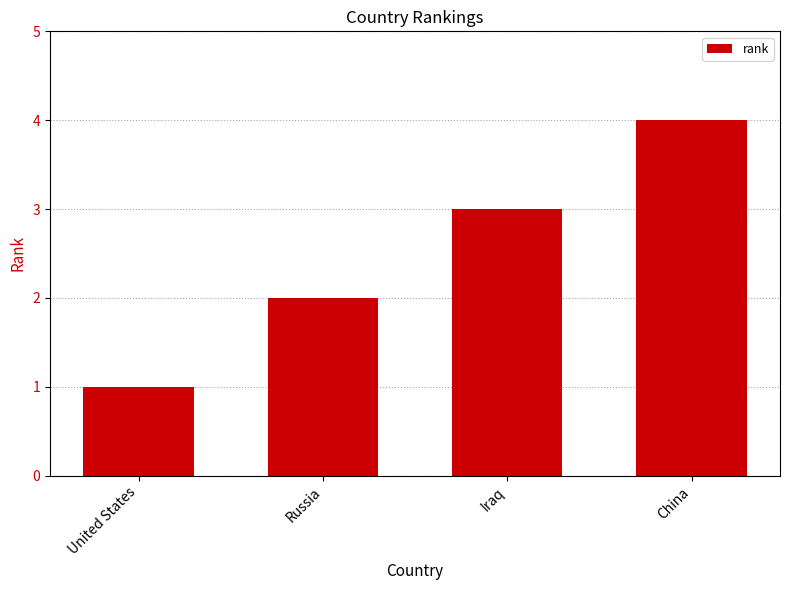

Reading left to right, transcribe all the data shown in this chart.

1	2	3	4